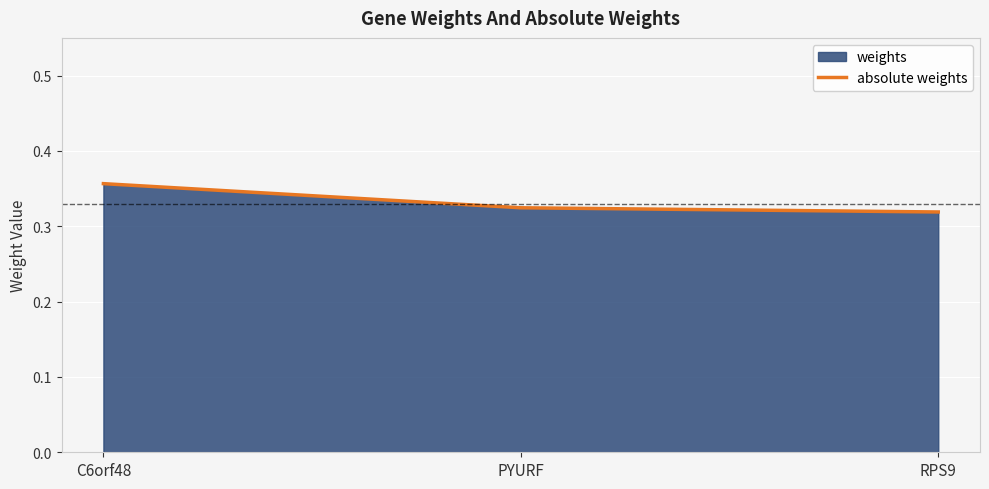

How many data points does each series have?

3